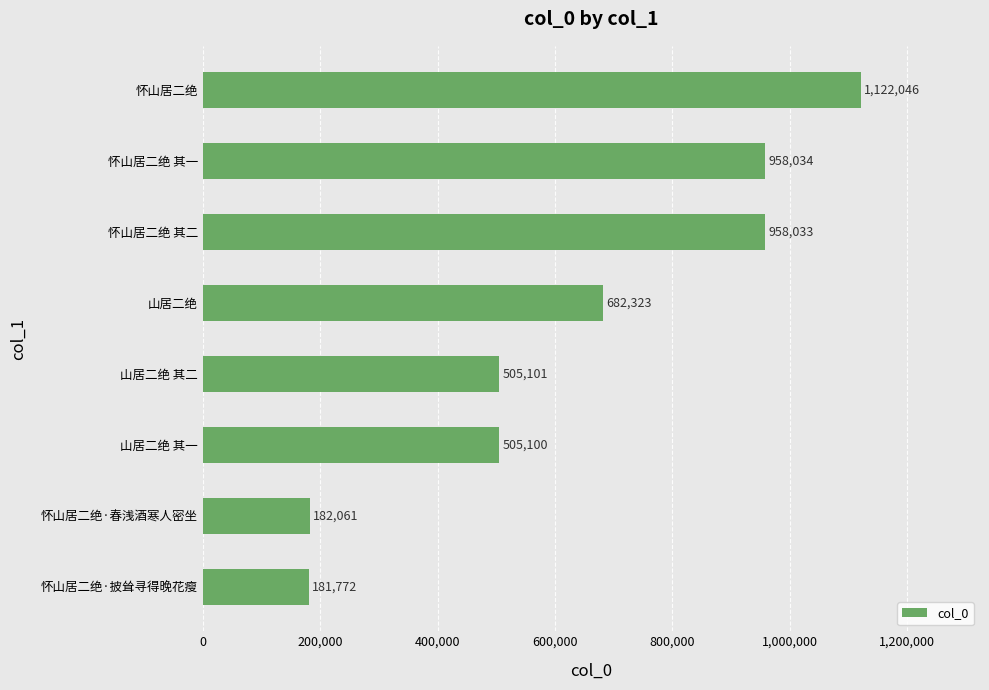

Which has a higher value, 怀山居二绝 其二 or 怀山居二绝·披耸寻得晚花瘦?

怀山居二绝 其二